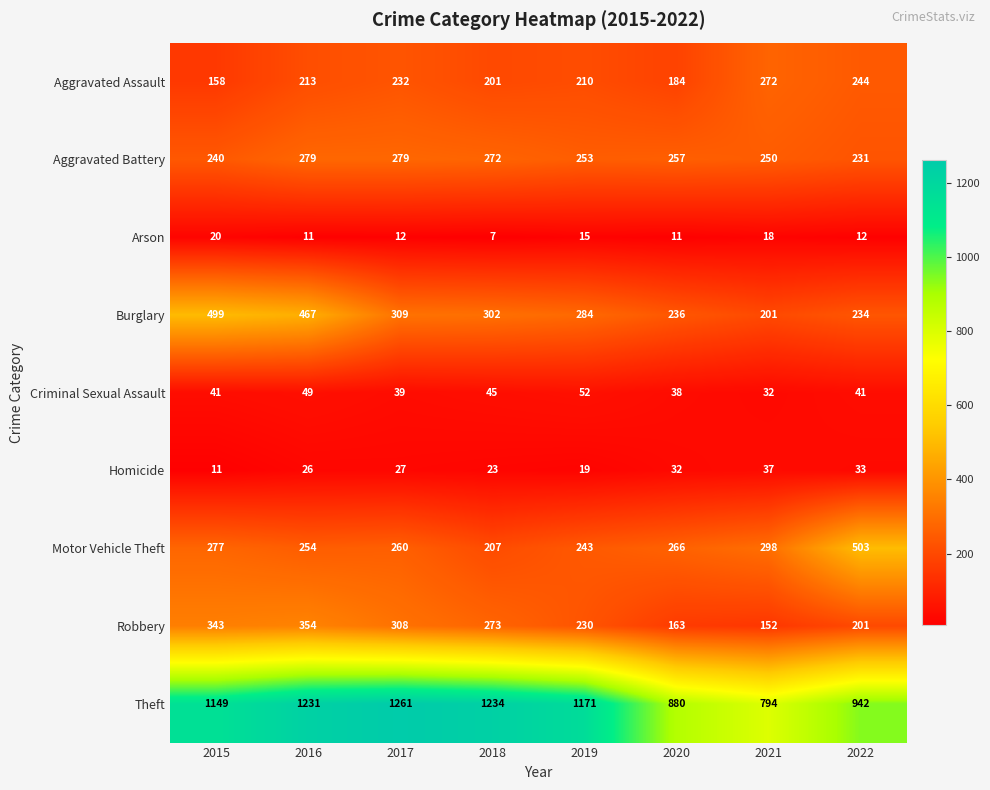

Is the value of Theft at 2021 greater than the value of Burglary at 2019?

Yes